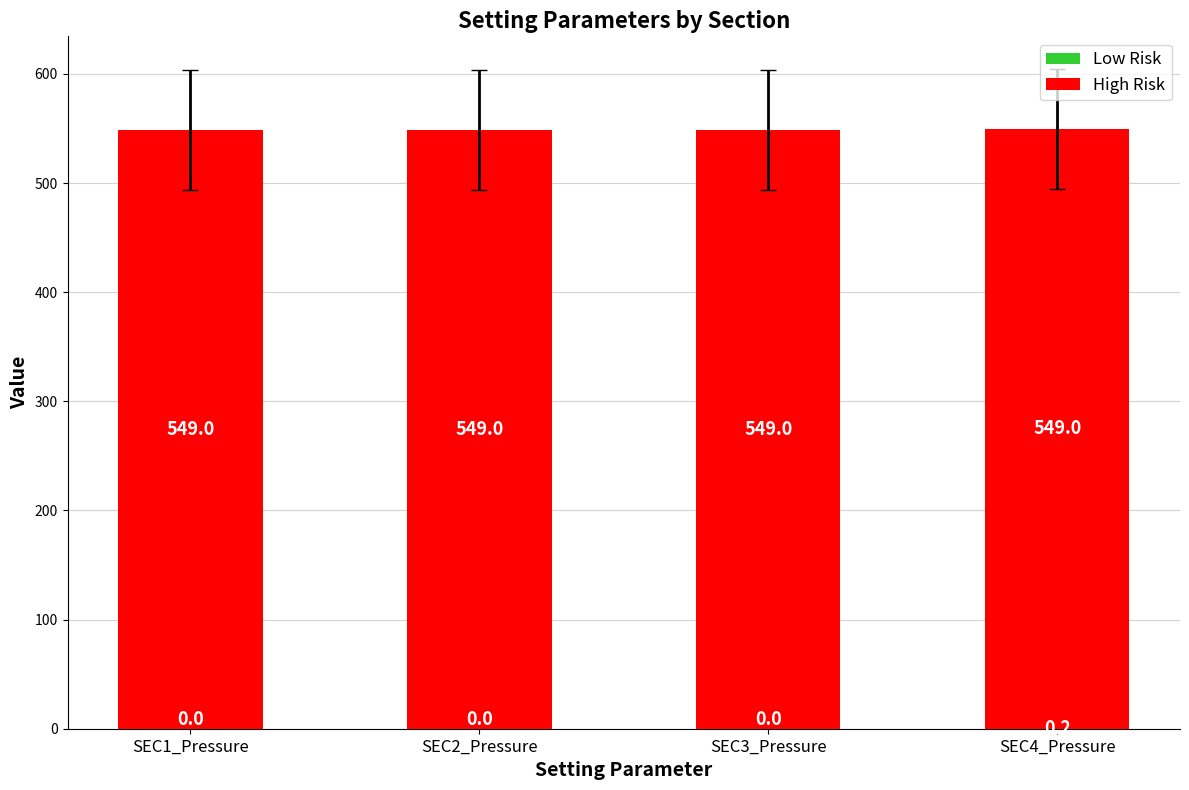

What is the total value across all series at SEC2_Pressure?

549.0